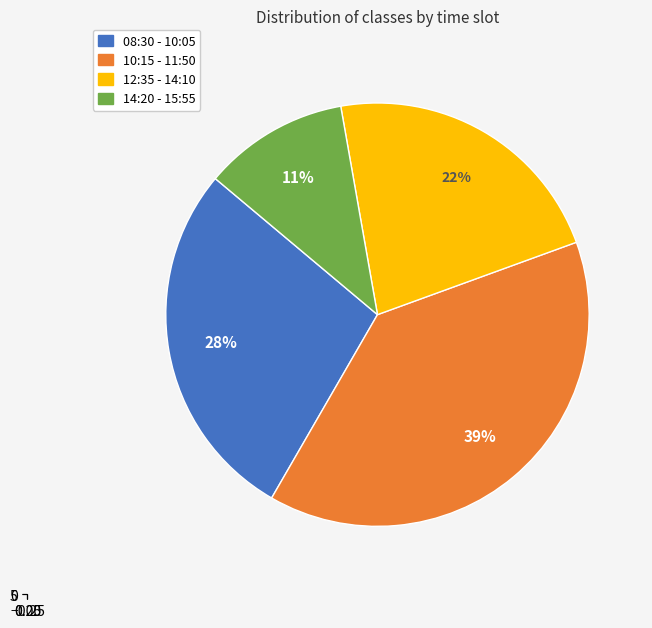

What is the largest slice in the pie chart?

10:15 - 11:50